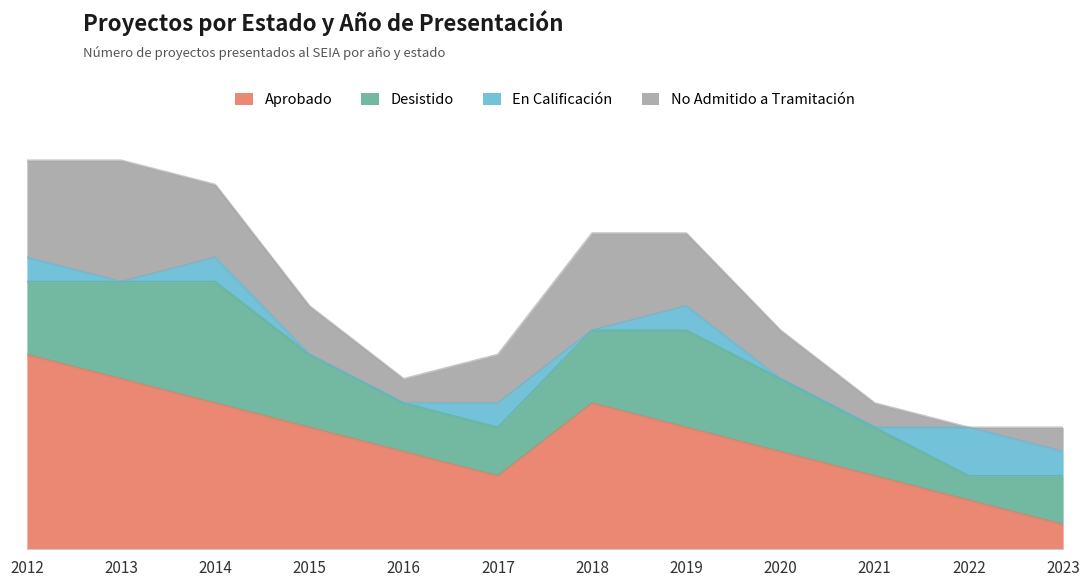

Reading left to right, what are all the values shown in this chart?

Aprobado: 8	7	6	5	4	3	6	5	4	3	2	1
Desistido: 3	4	5	3	2	2	3	4	3	2	1	2
En Calificación: 1	0	1	0	0	1	0	1	0	0	2	1
No Admitido a Tramitación: 4	5	3	2	1	2	4	3	2	1	0	1